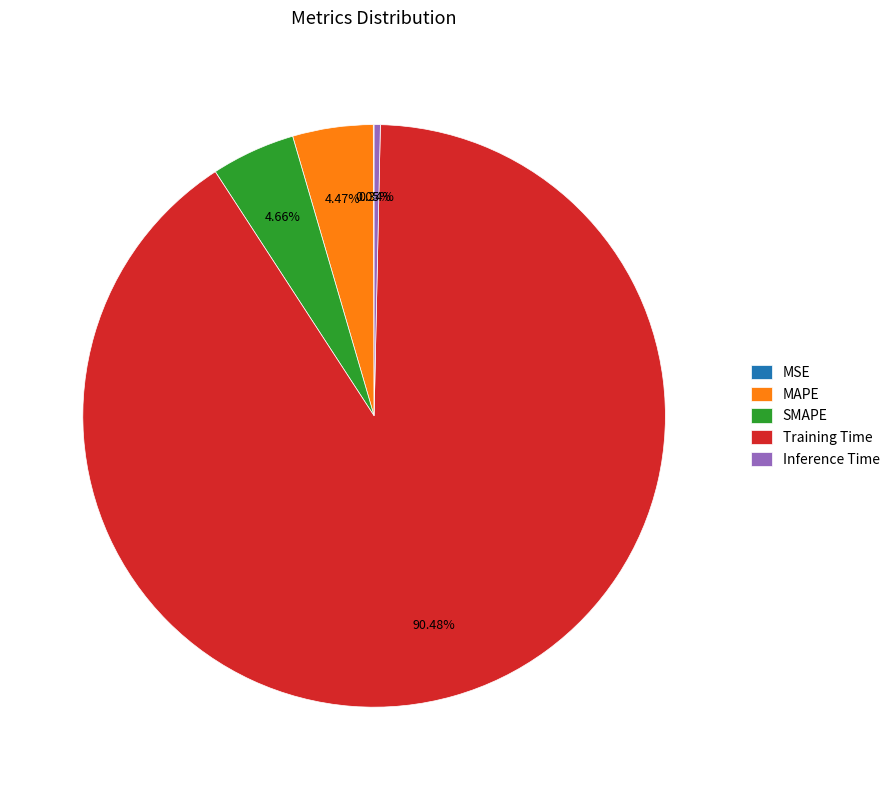

To the nearest percent, what is the combined percentage of MAPE and Inference Time?

5%